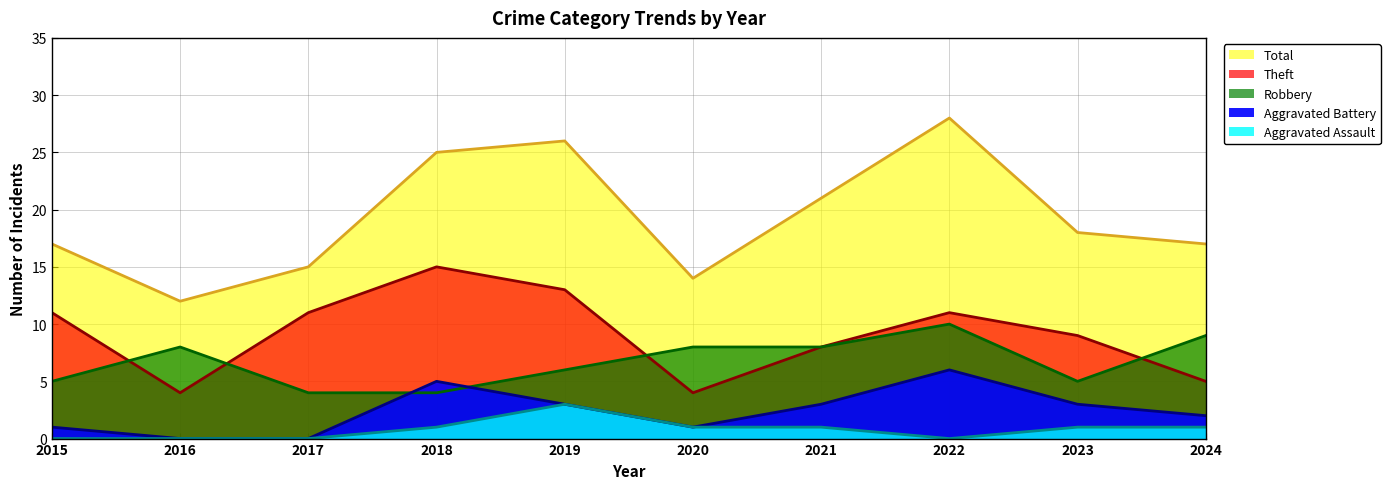

Is the value of Robbery at 2015 greater than the value of Theft at 2023?

No